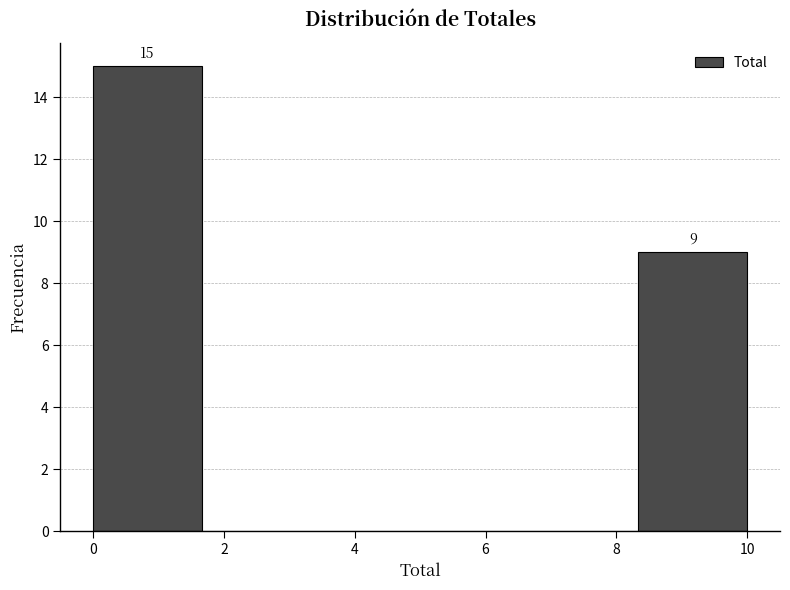

Over which range of the x-axis is the bar tallest?

0.0 to 1.6